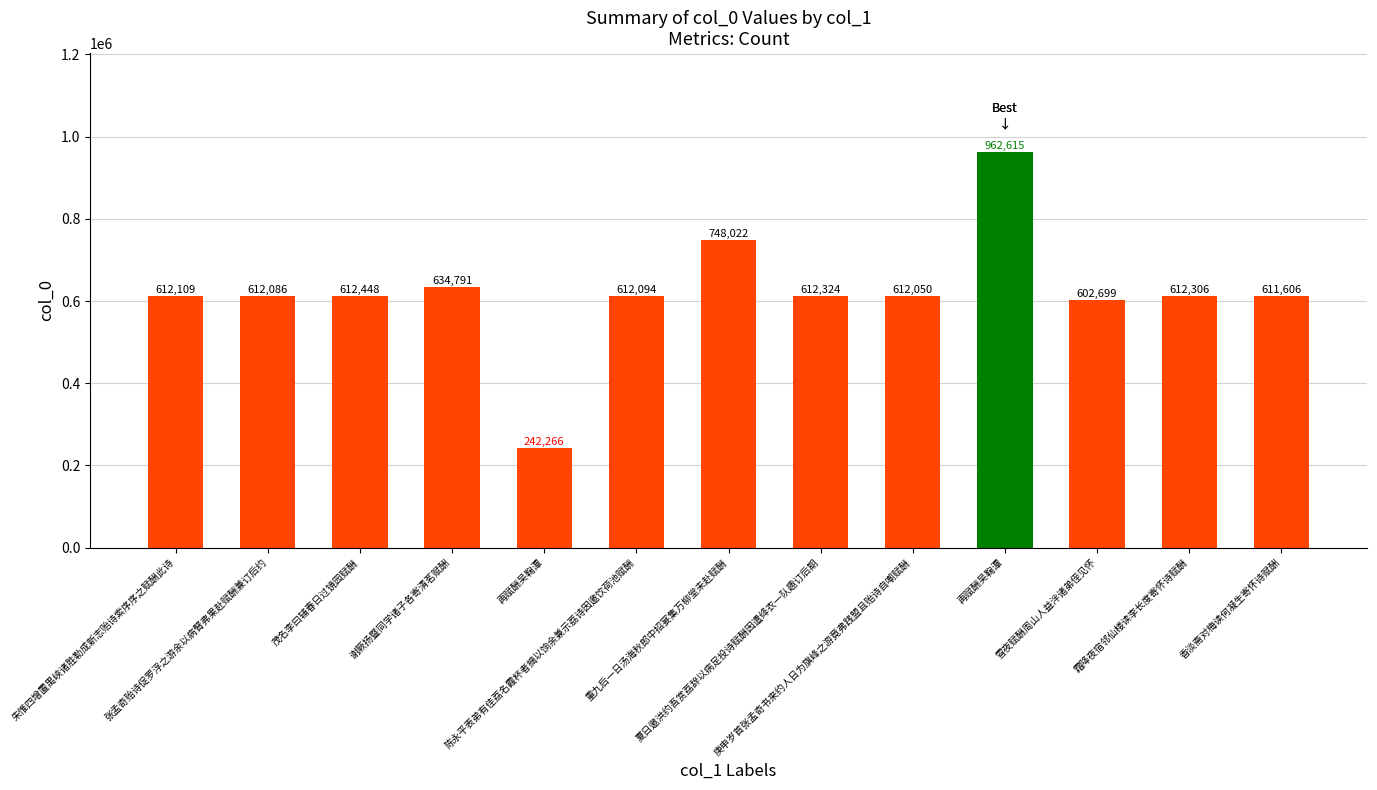

What is the minimum value shown in the chart?

242266